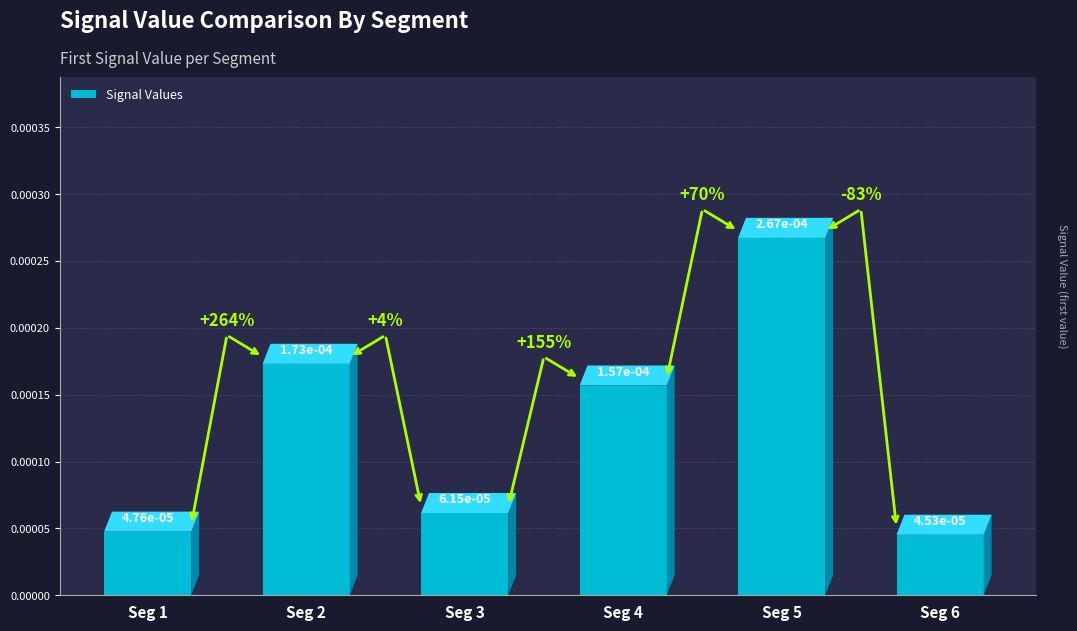

Rank the categories by value from lowest to highest.

Seg 6, Seg 1, Seg 3, Seg 4, Seg 2, Seg 5